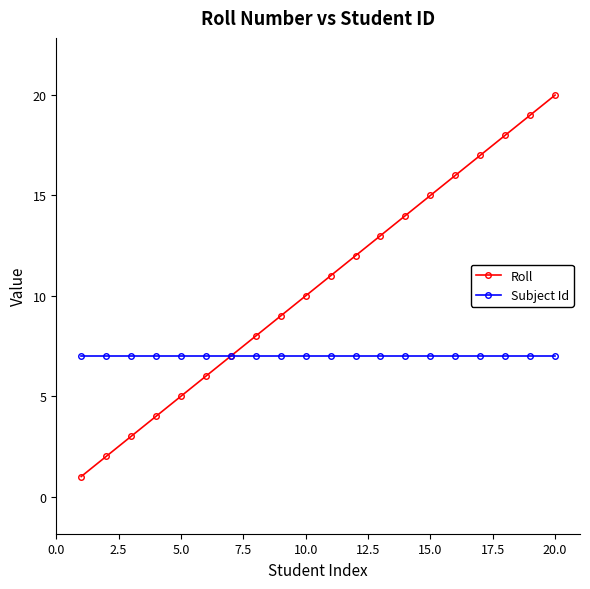

Which series has the largest total across all categories?

Roll